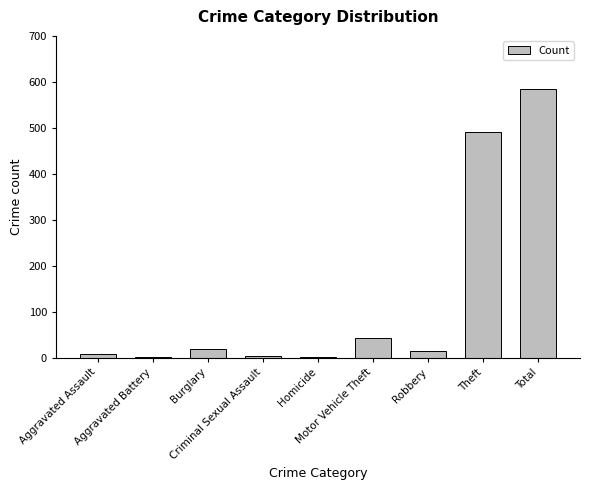

How many distinct data groups are displayed?

1